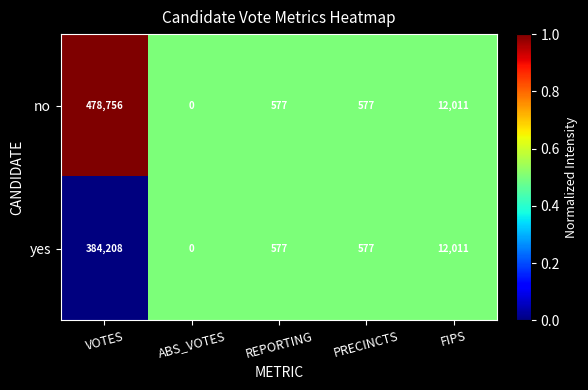

At which category does the chart reach its minimum across all series?

ABS_VOTES